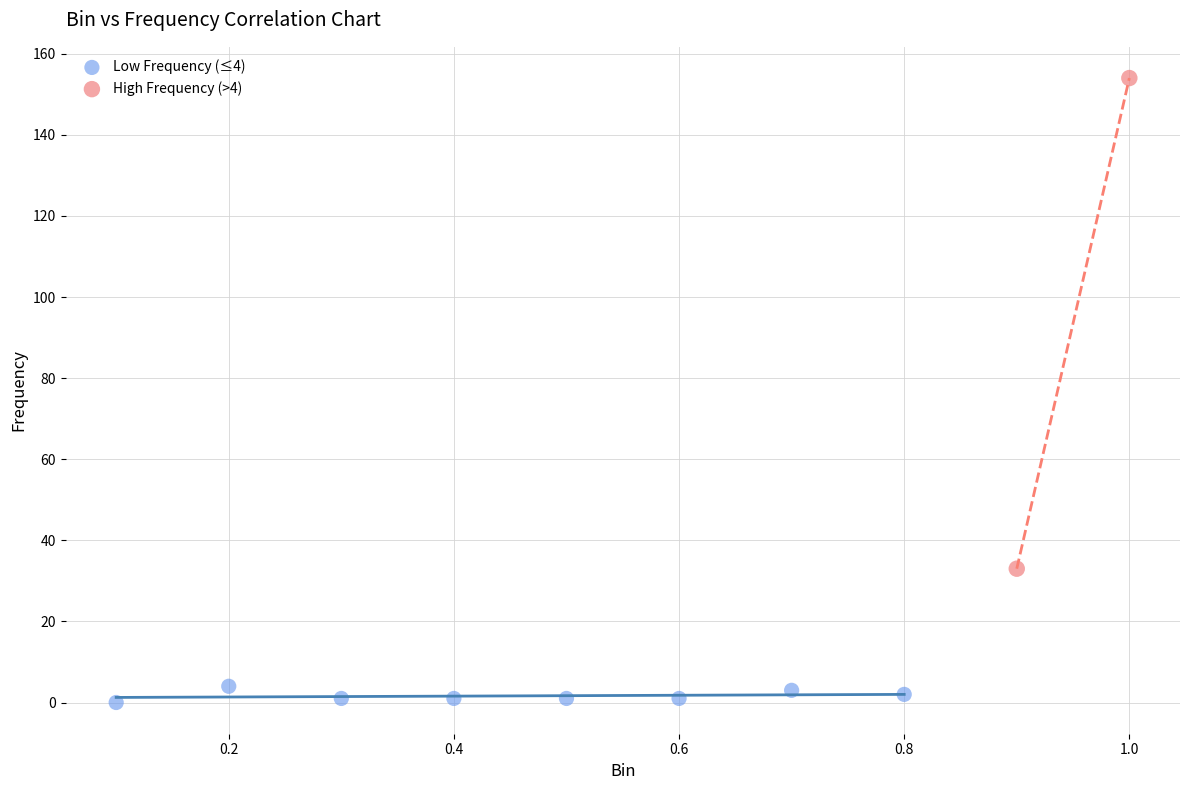

Which series has the widest spread of Y values?

High Frequency (>4)